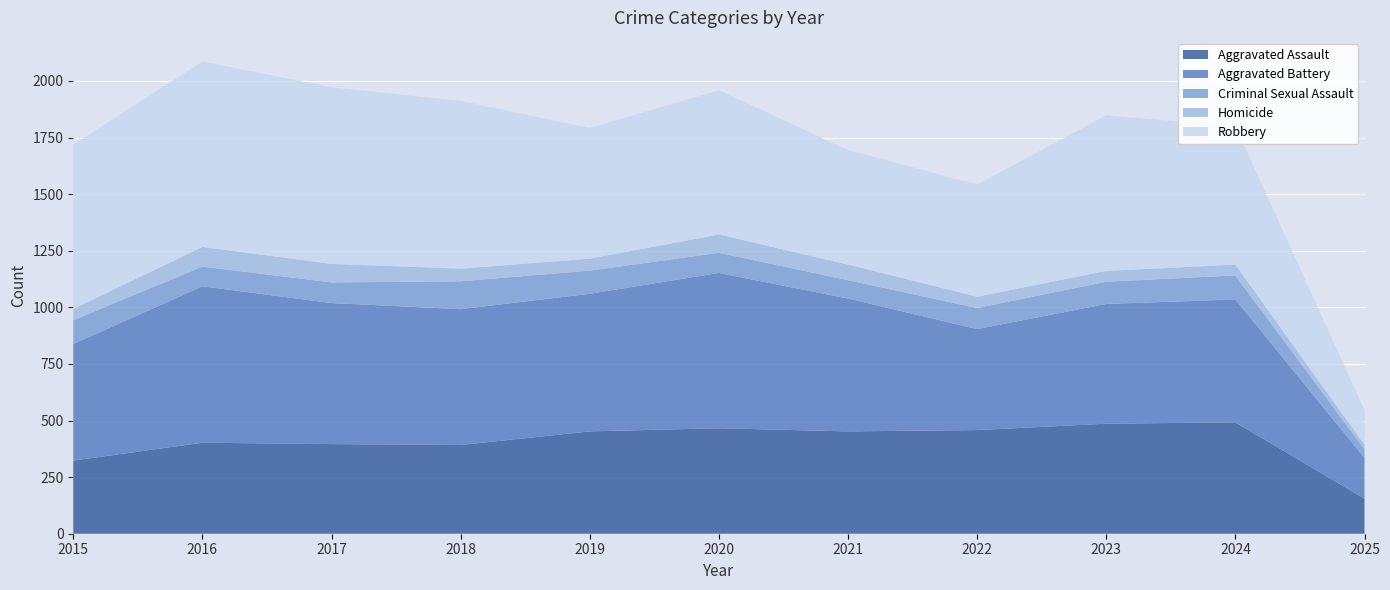

Reading right to left, list all the values displayed in this chart.

Aggravated Assault: 2025=155	2024=492	2023=486	2022=458	2021=452	2020=466	2019=452	2018=392	2017=396	2016=402	2015=323
Aggravated Battery: 2025=180	2024=543	2023=529	2022=446	2021=587	2020=686	2019=608	2018=600	2017=623	2016=691	2015=515
Criminal Sexual Assault: 2025=38	2024=106	2023=98	2022=93	2021=81	2020=89	2019=102	2018=123	2017=91	2016=87	2015=105
Homicide: 2025=20	2024=48	2023=48	2022=50	2021=69	2020=81	2019=53	2018=56	2017=82	2016=87	2015=50
Robbery: 2025=153	2024=610	2023=687	2022=495	2021=506	2020=637	2019=577	2018=741	2017=780	2016=819	2015=726